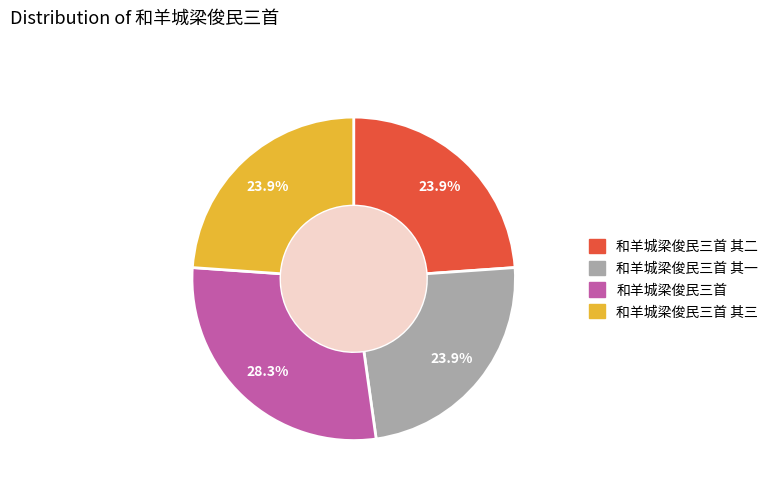

To the nearest percent, what is the difference between the largest and smallest slice percentages?

4%